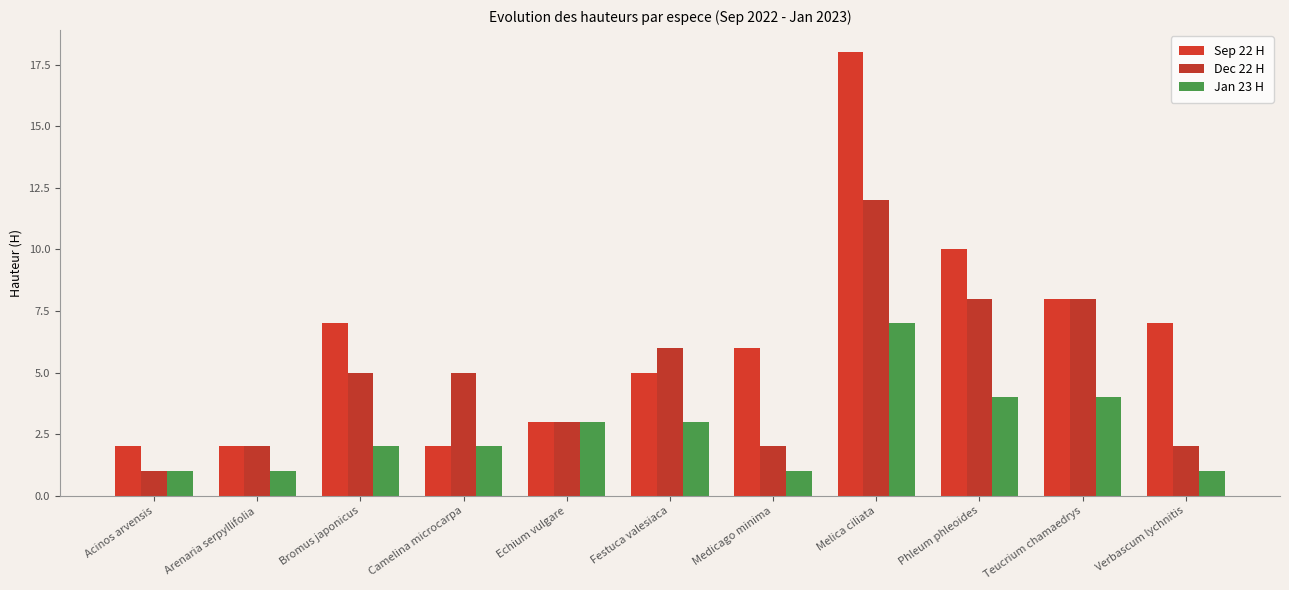

What is the minimum value shown in the chart?

1